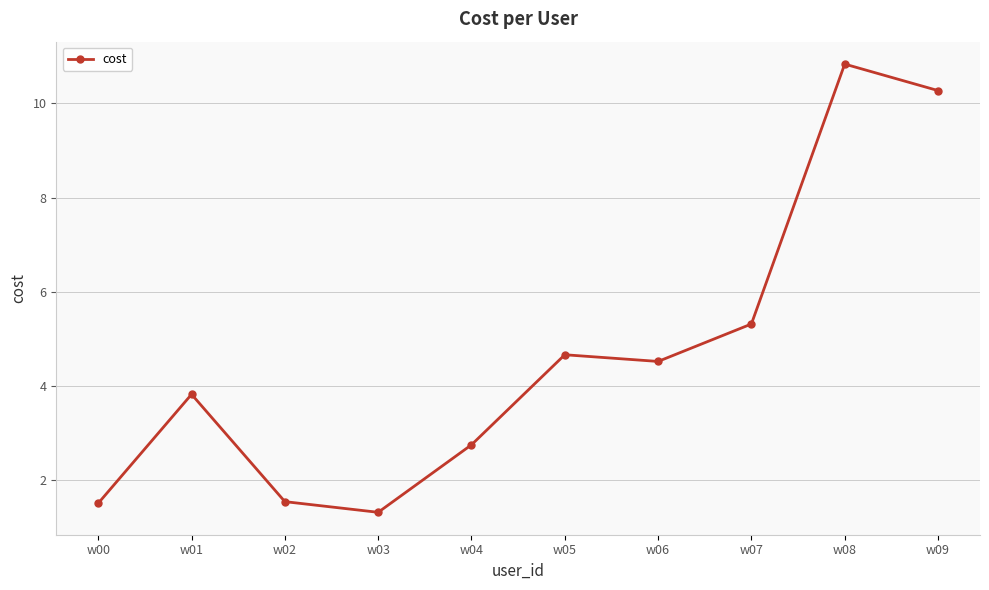

What is the change in value from w00 to w06?

+3.0